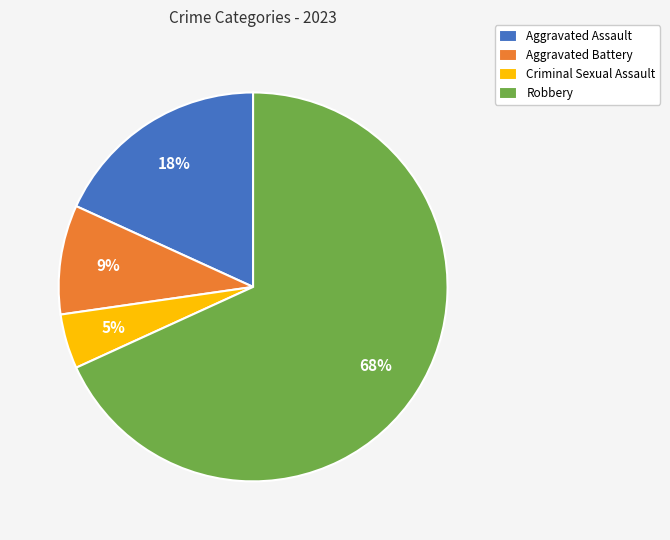

What is the ratio of the value at Aggravated Battery to the value at Aggravated Assault?

0.5